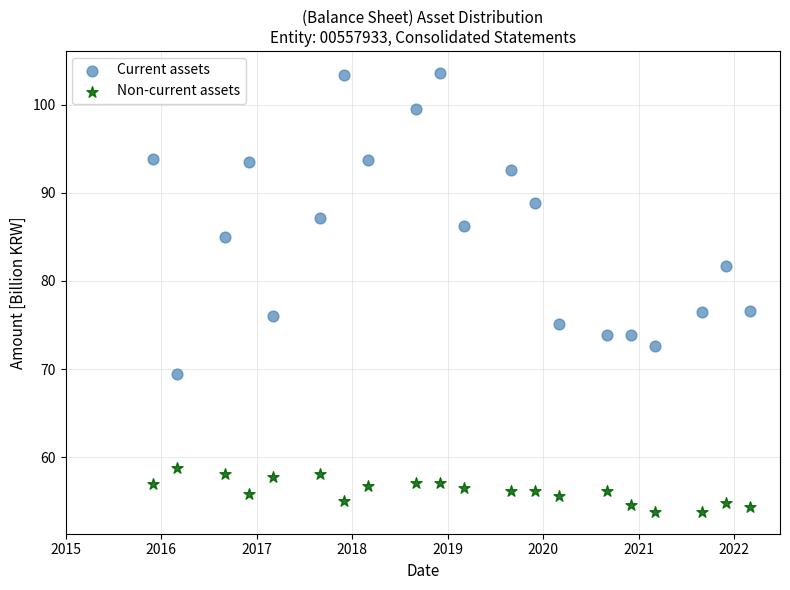

Across all data points, what is the range of Y values (max minus min)?

49.8